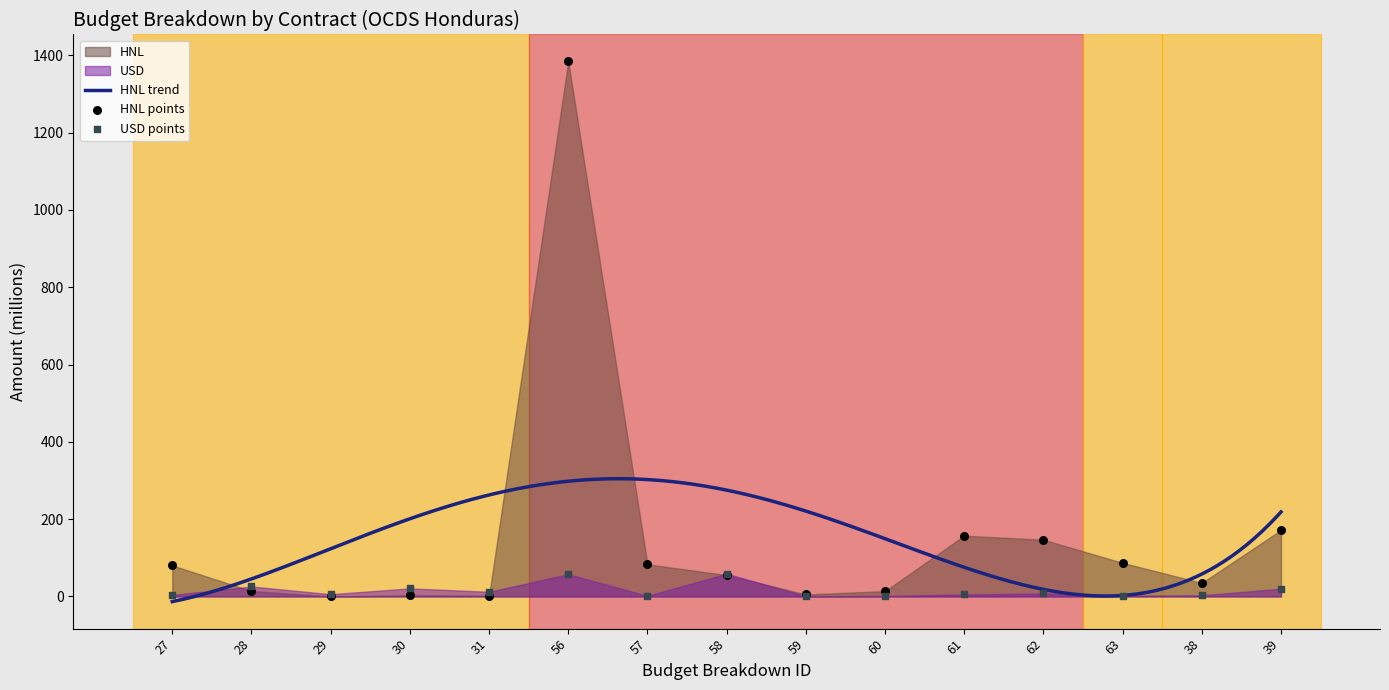

Which series reaches the minimum Y coordinate?

HNL